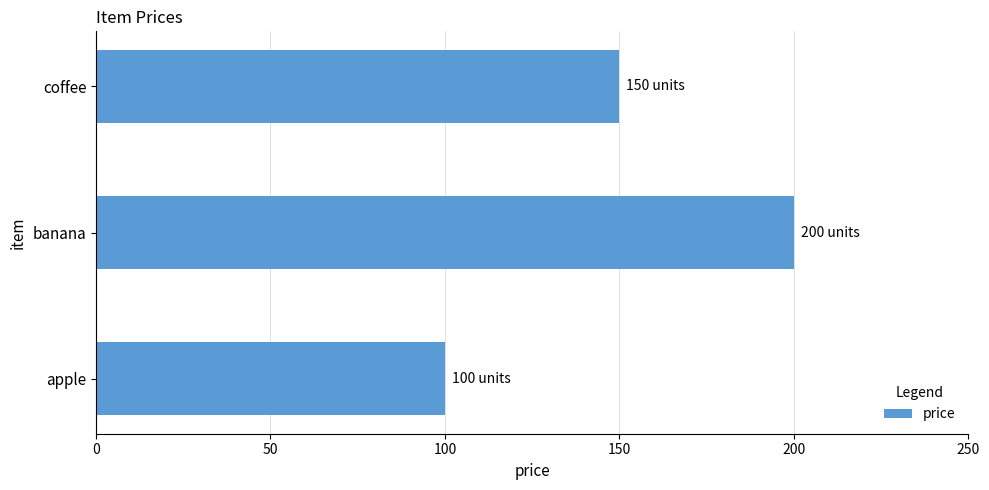

Is it true that the value at banana is 200?

True